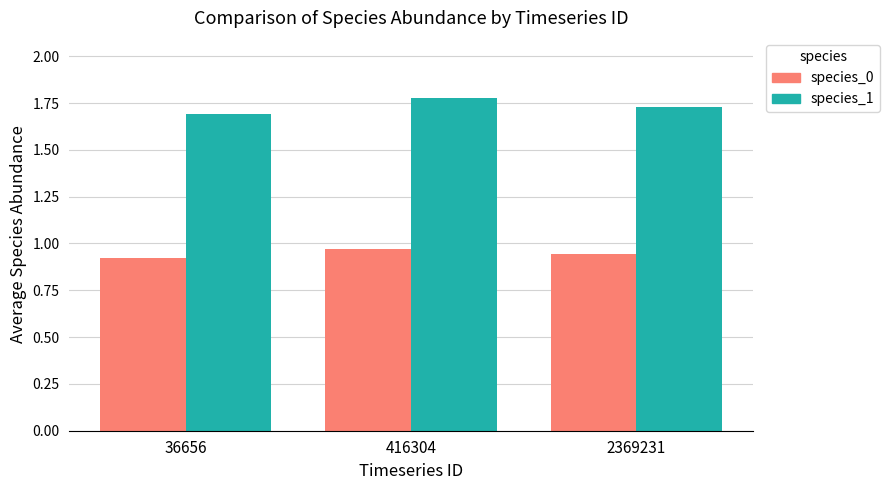

Count the species_1 values in the range 1 to 2.

3